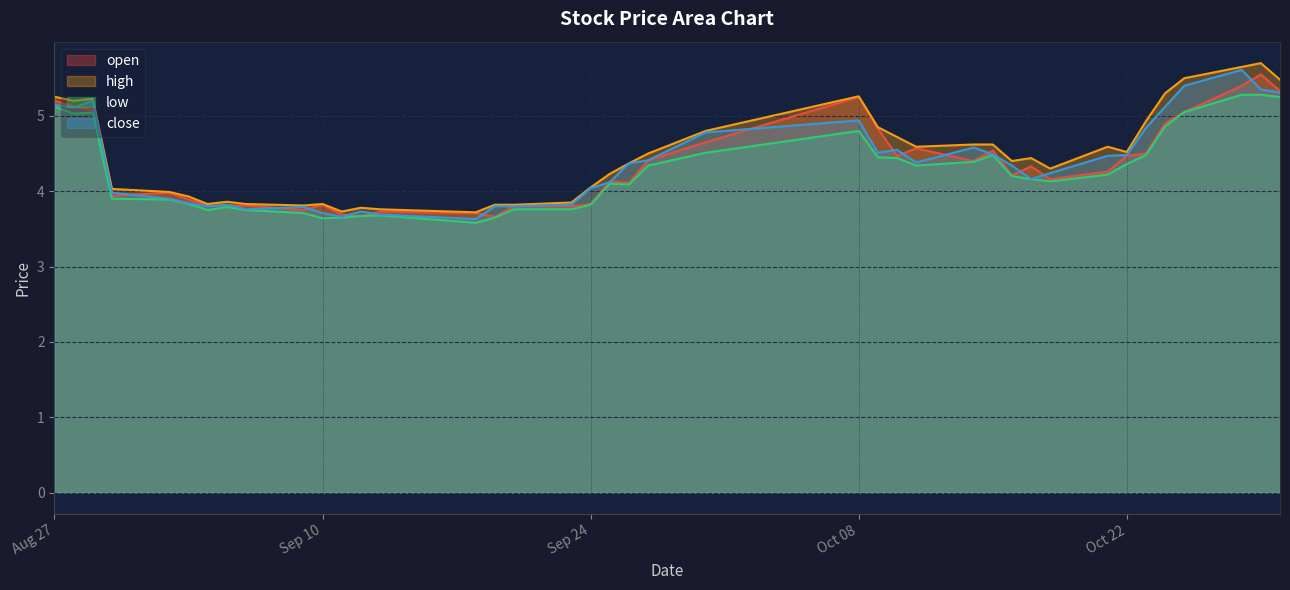

Which series has the largest range (max minus min)?

close